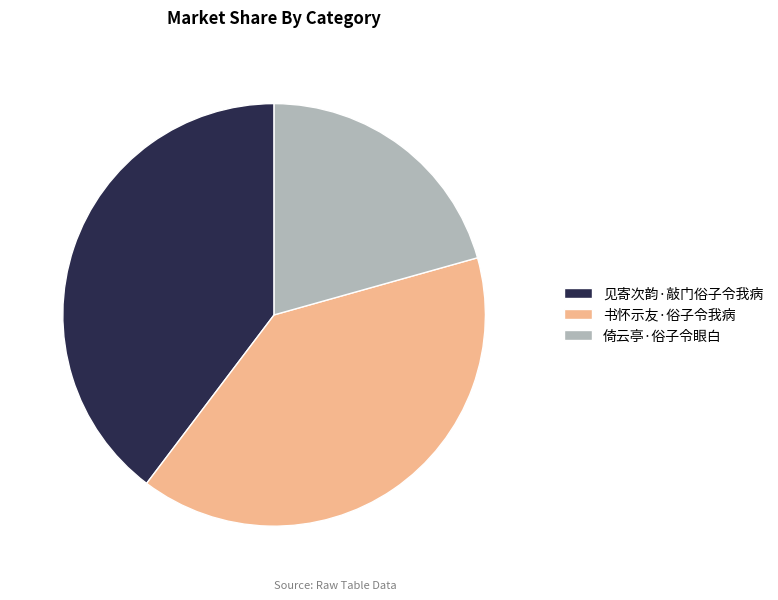

Is the sum of 倚云亭·俗子令眼白 and 见寄次韵·敲门俗子令我病 greater than half?

Yes